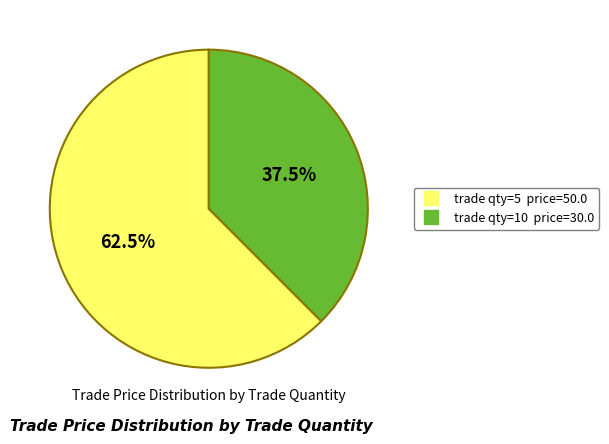

Is there any slice that represents more than half of the pie?

Yes